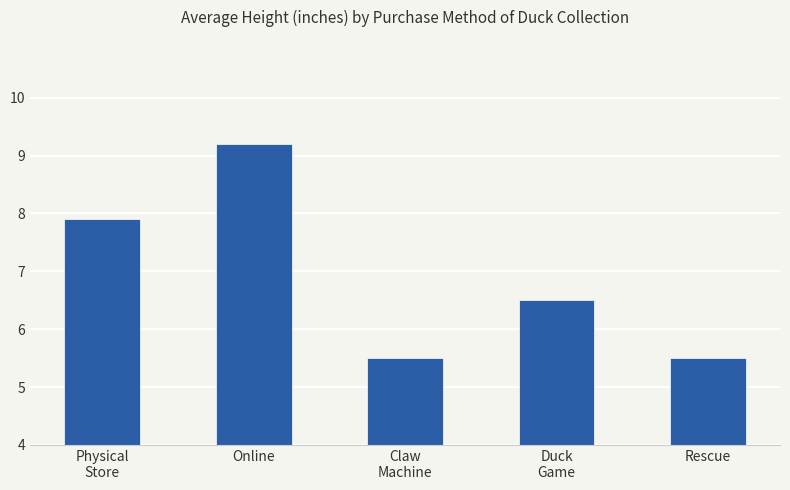

Count the values in the range 5 to 7.

3